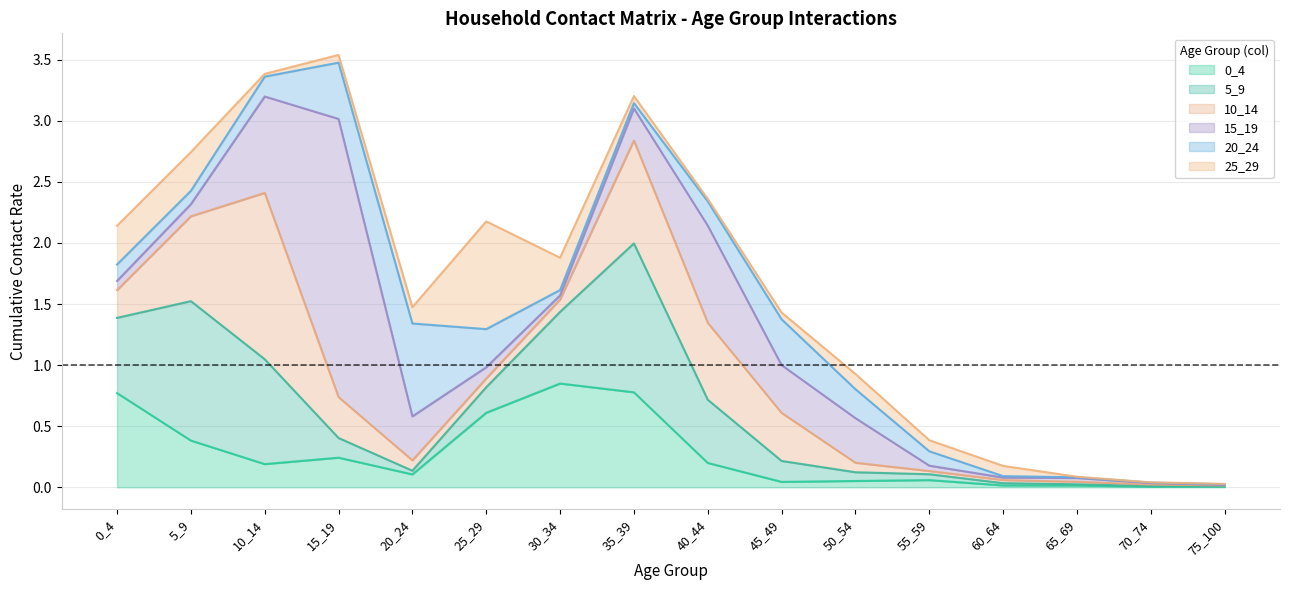

What is the sum of the 20_24 values at 30_34 and 50_54?

0.3